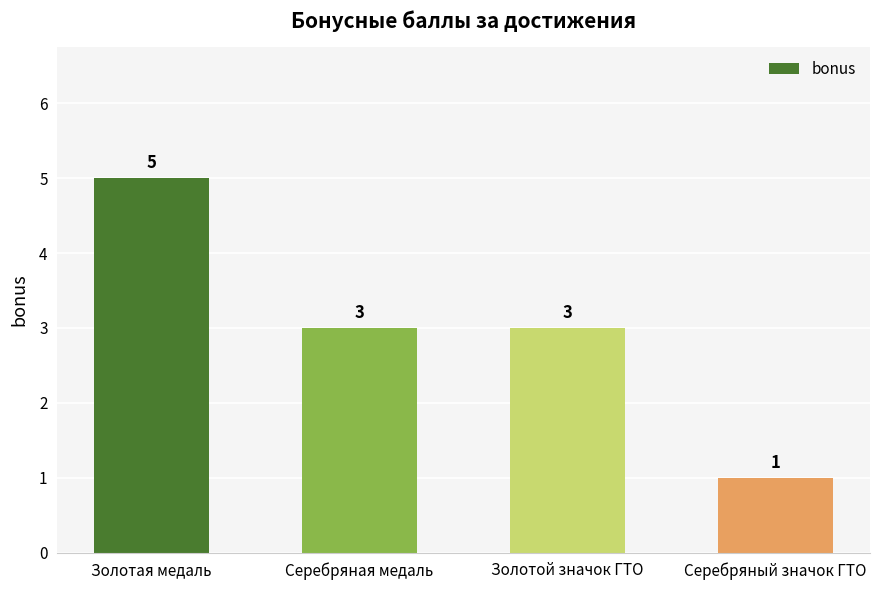

The chart shows a value of 2 at Золотая медаль. True or false?

False